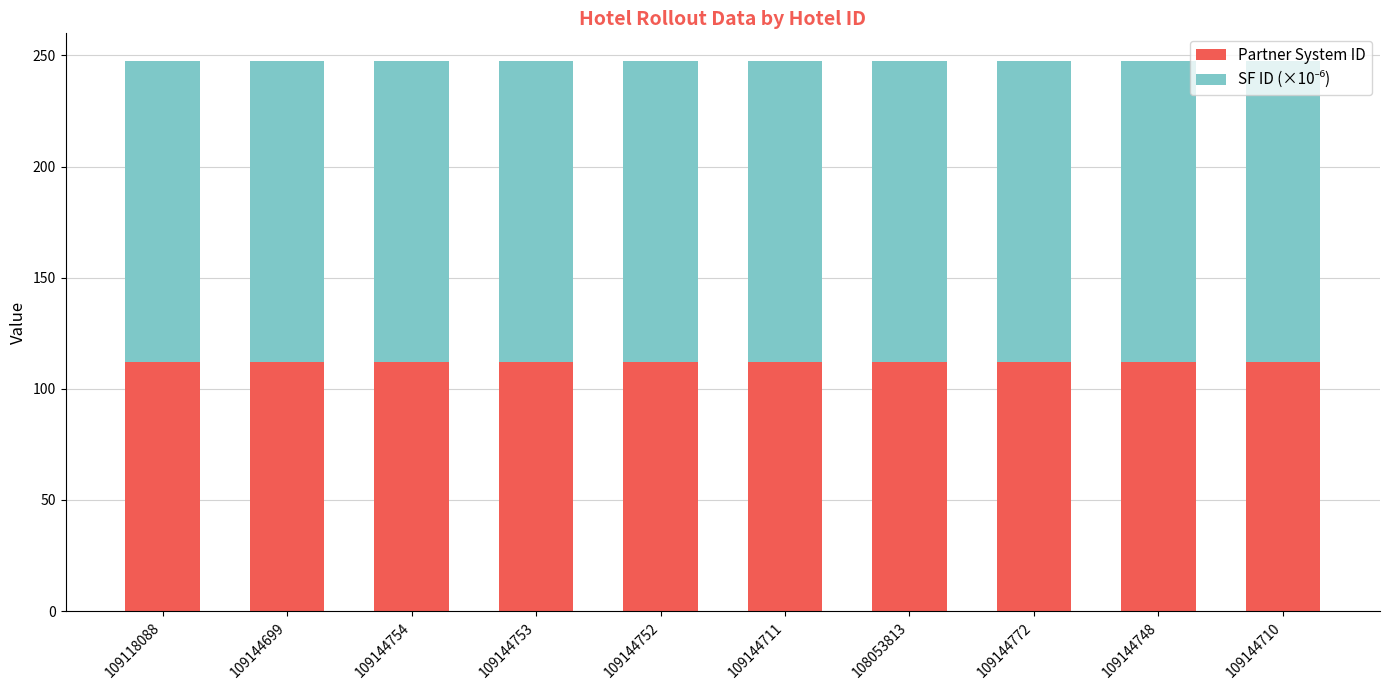

What is the maximum value for Partner System ID?

112.0